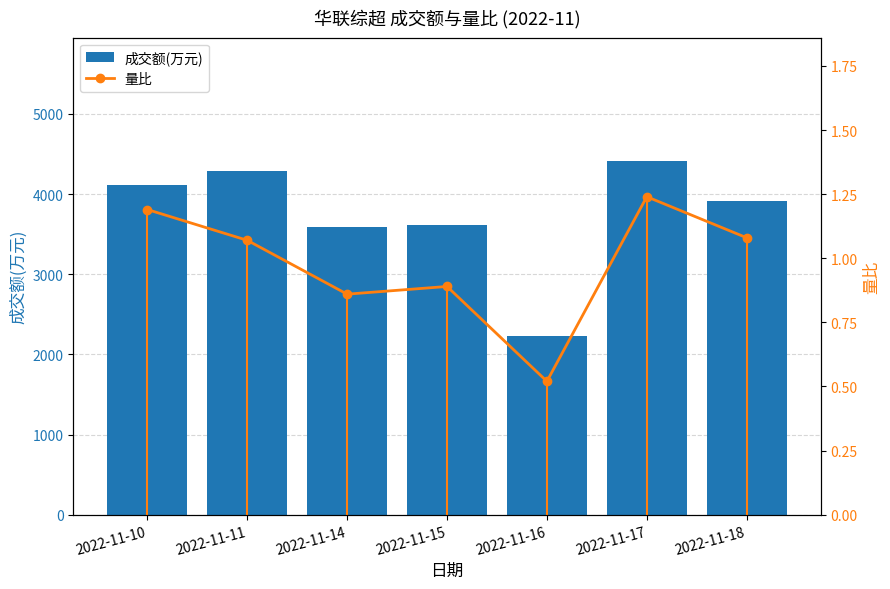

Reading right to left, list all the values displayed in this chart.

成交额(万元): 2022-11-18=3920.0	2022-11-17=4408.0	2022-11-16=2232.0	2022-11-15=3615.0	2022-11-14=3585.0	2022-11-11=4290.0	2022-11-10=4115.0
量比: 2022-11-18=1.1	2022-11-17=1.2	2022-11-16=0.5	2022-11-15=0.9	2022-11-14=0.9	2022-11-11=1.1	2022-11-10=1.2